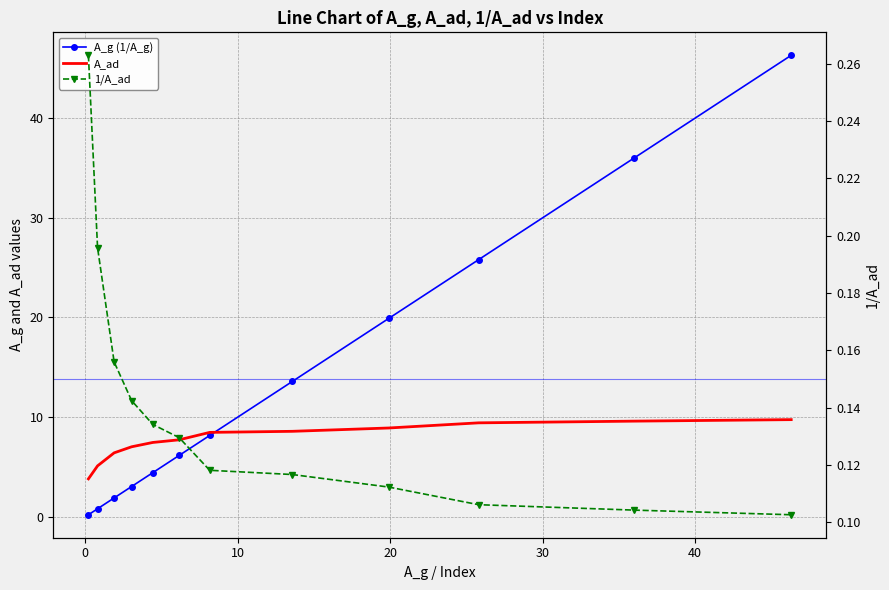

What is the minimum value for A_ad?

3.8